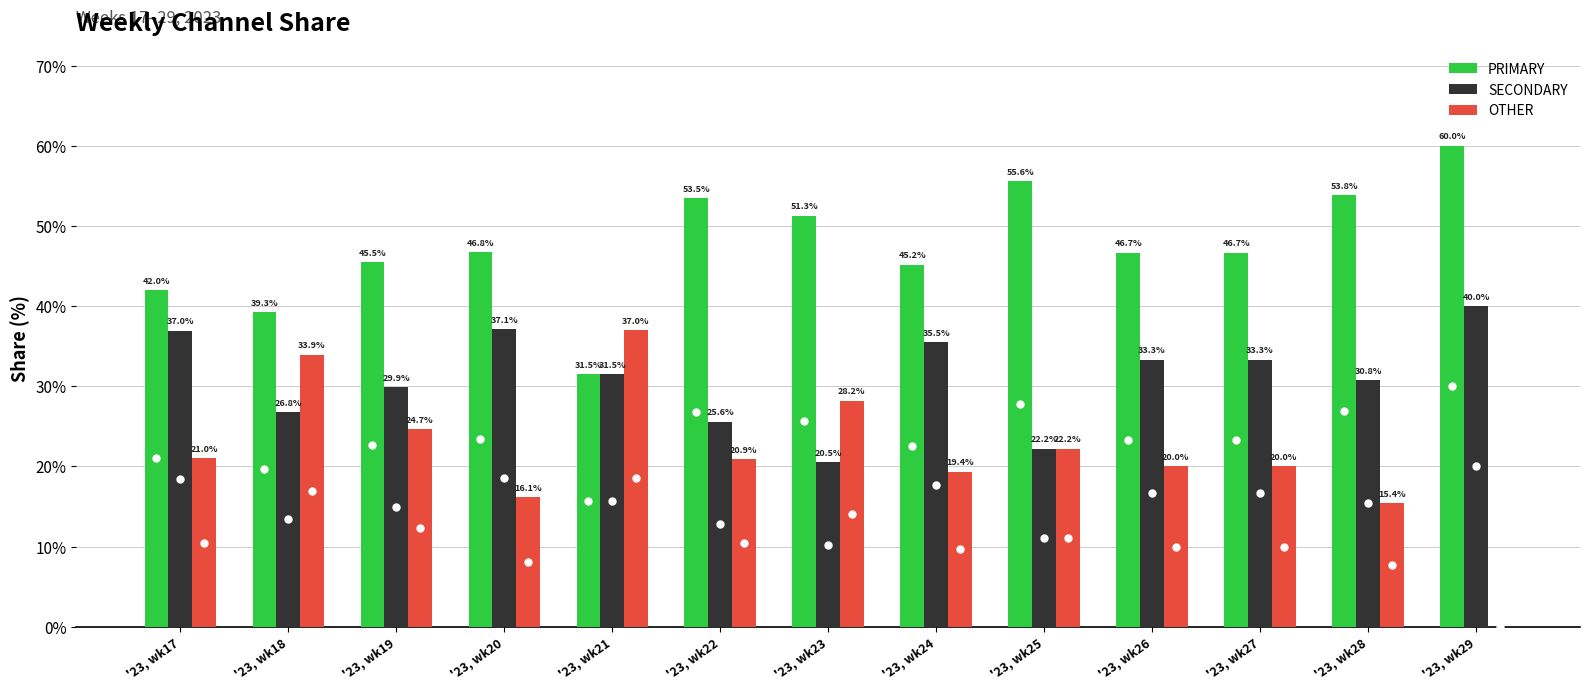

Reading left to right, extract all data points from this chart.

PRIMARY: 42.0	39.3	45.5	46.8	31.5	53.5	51.3	45.2	55.6	46.7	46.7	53.8	60.0
SECONDARY: 37.0	26.8	29.9	37.1	31.5	25.6	20.5	35.5	22.2	33.3	33.3	30.8	40.0
OTHER: 21.0	33.9	24.7	16.1	37.0	20.9	28.2	19.4	22.2	20.0	20.0	15.4	0.0